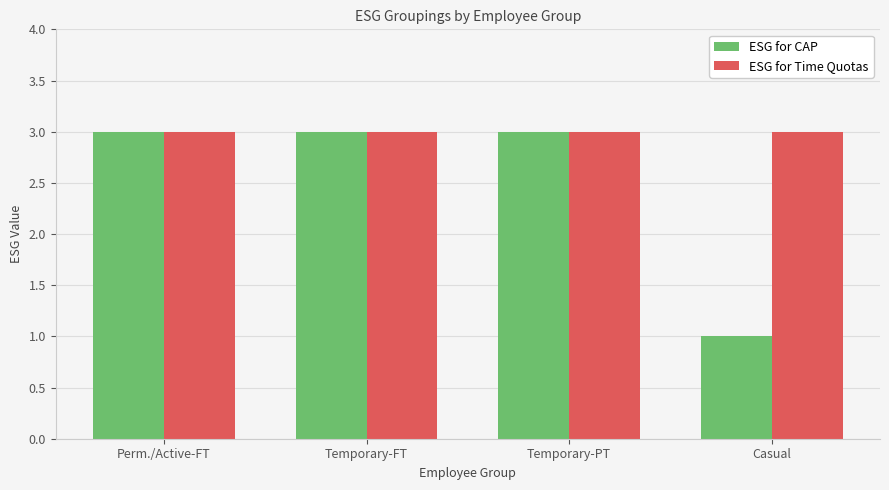

What value does the ESG for CAP series have at Temporary-PT?

3